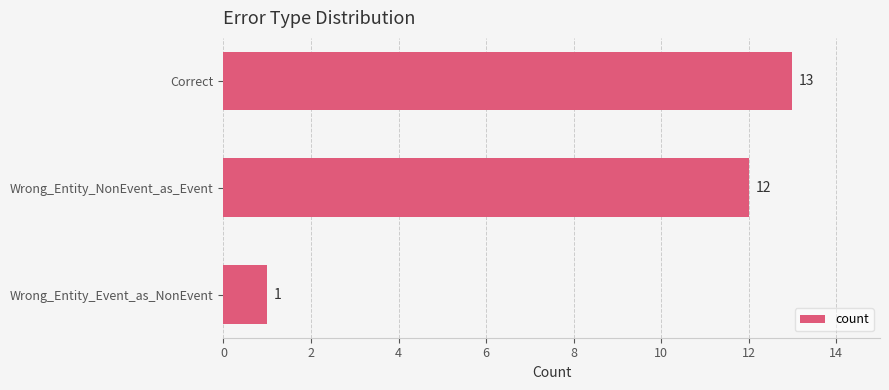

What is the minimum value shown in the chart?

1